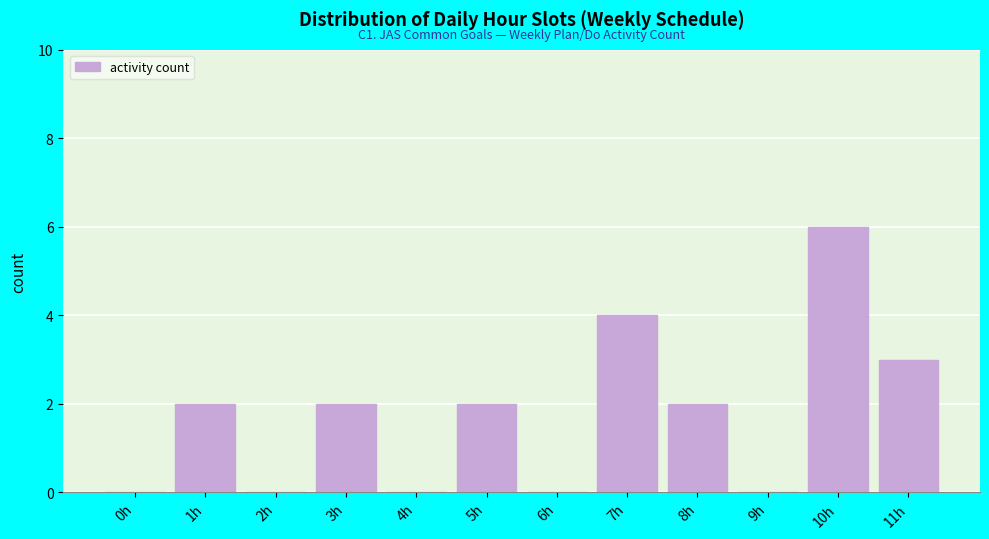

Reading left to right, transcribe all the data shown in this chart.

0h=0	1h=2	2h=0	3h=2	4h=0	5h=2	6h=0	7h=4	8h=2	9h=0	10h=6	11h=3